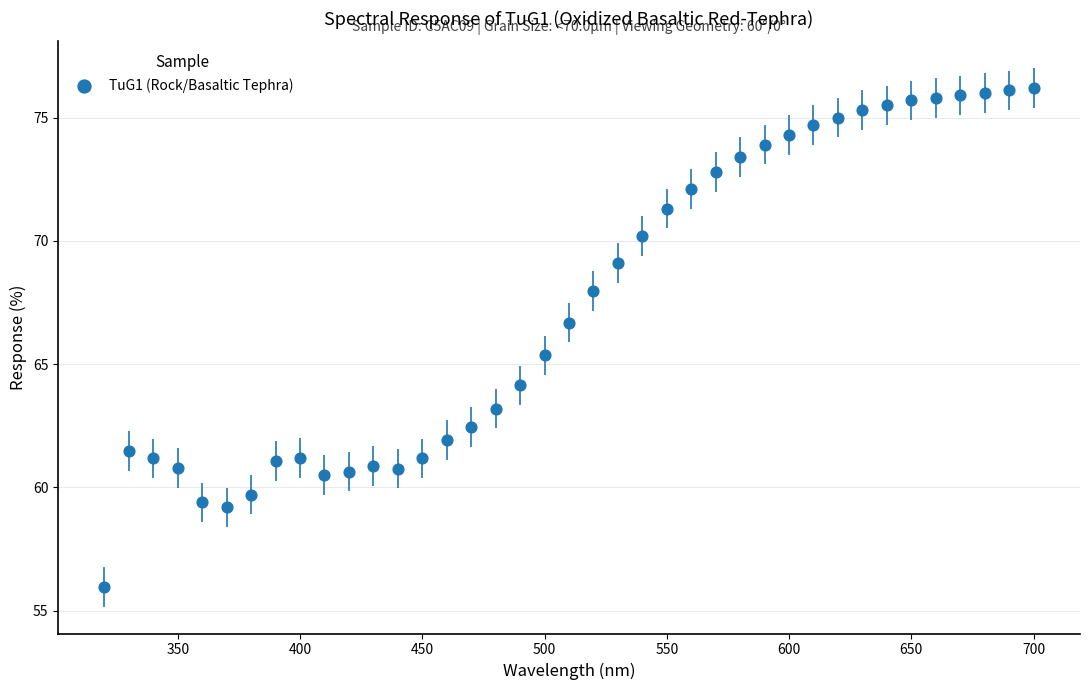

What is the range of Y values (max minus min)?

20.2